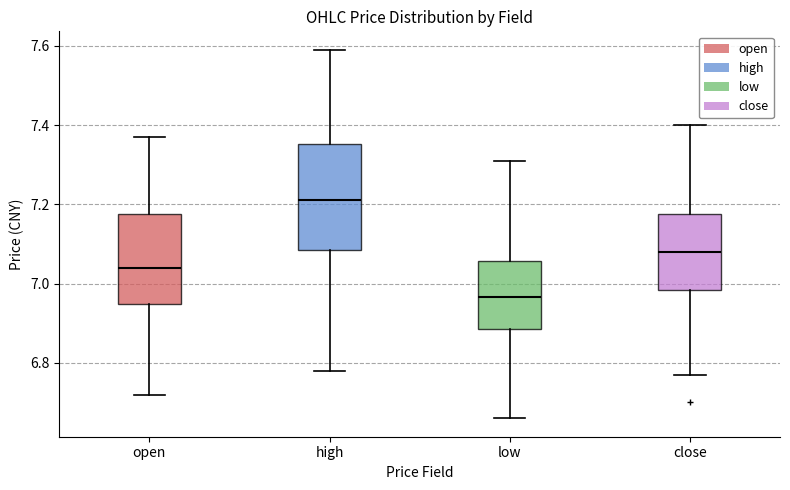

Which box is the tallest, from its lower edge to its upper edge?

high